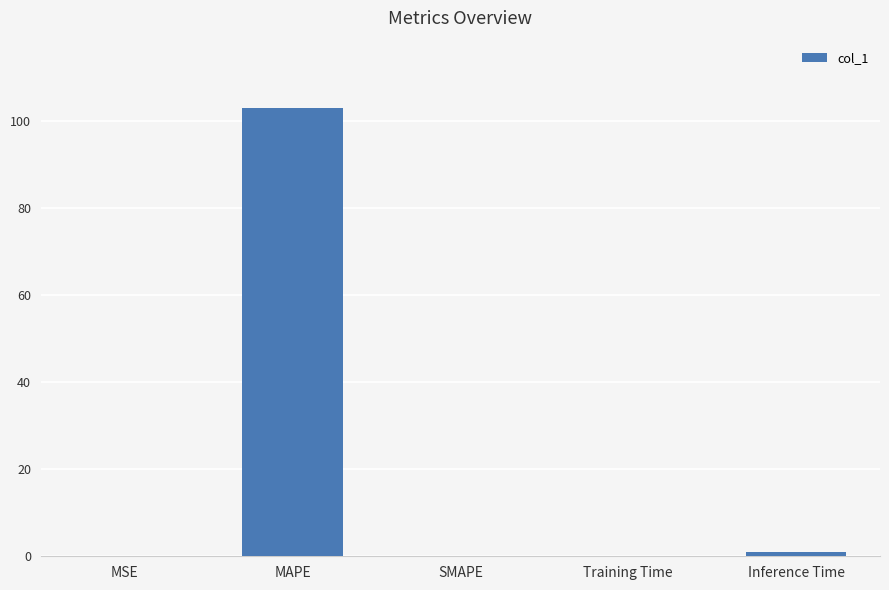

The value at SMAPE is 0.0. True or false?

True